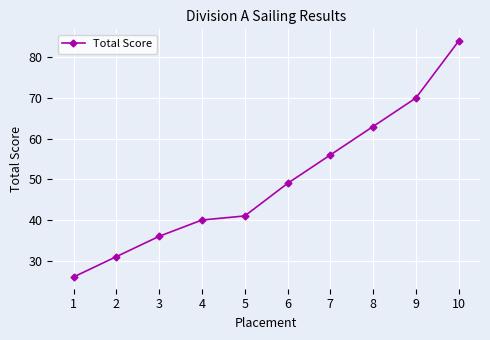

Reading left to right, what are all the values shown in this chart?

26	31	36	40	41	49	56	63	70	84